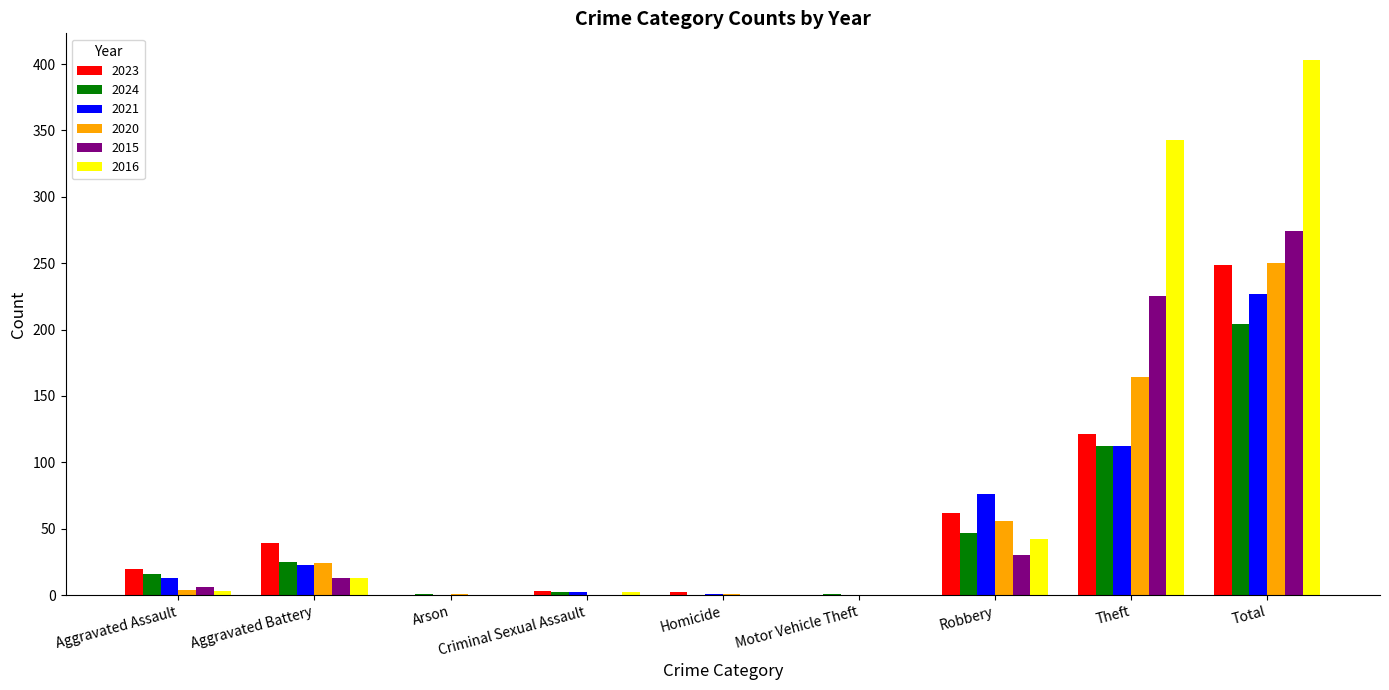

What is the sum of the 2021 values at Total and Criminal Sexual Assault?

229